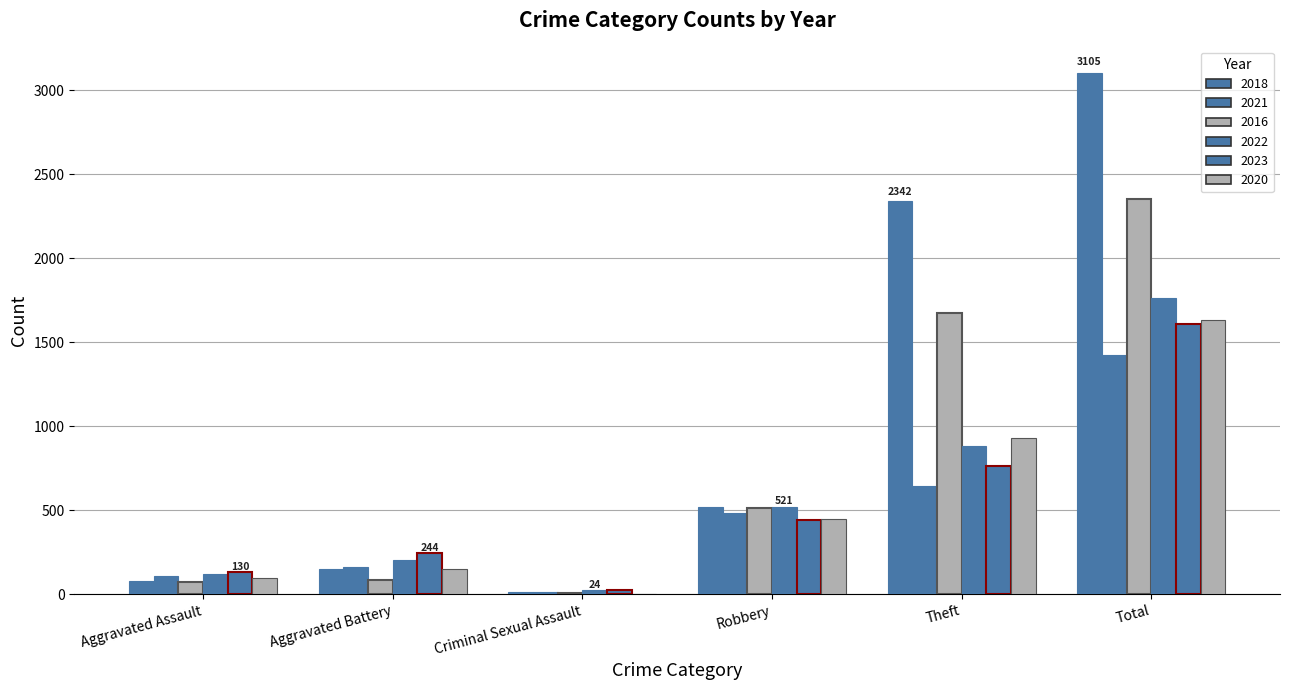

Rank the series by their maximum value, from lowest to highest.

2021, 2023, 2020, 2022, 2016, 2018